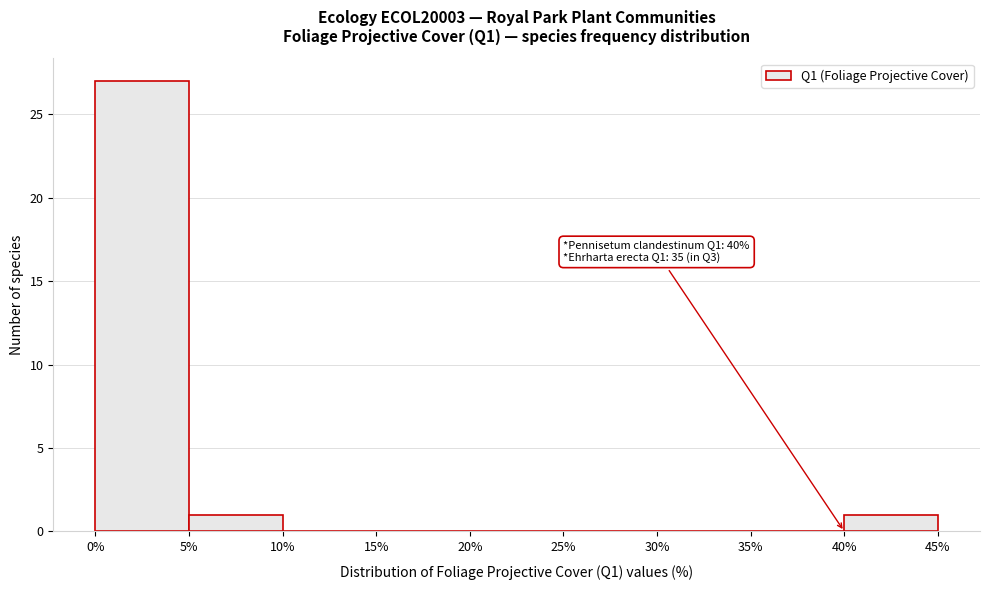

Over which range of the x-axis is the bar tallest?

0% to 5%